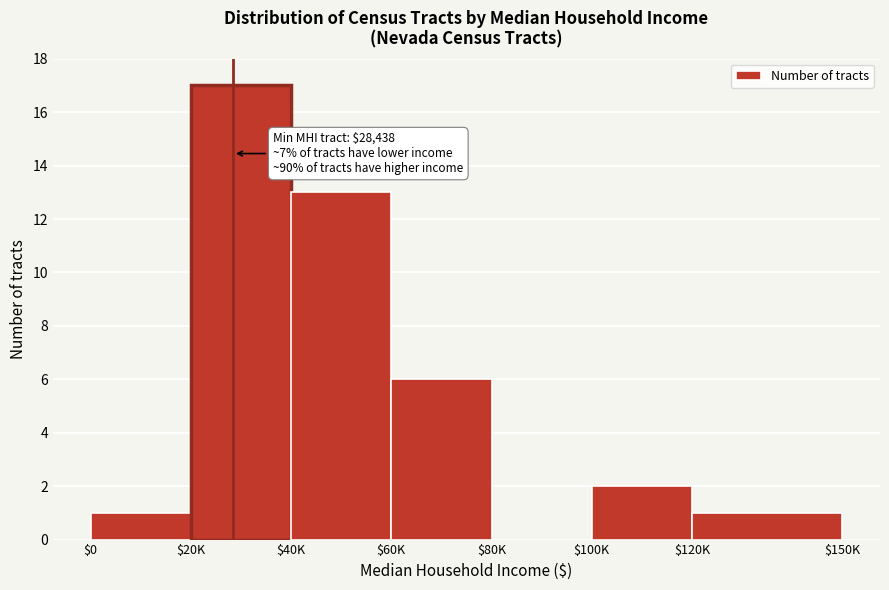

What is the greatest value displayed?

17